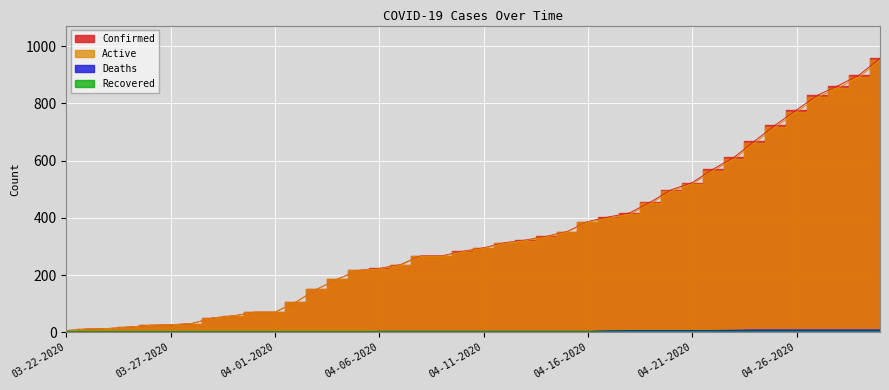

Reading left to right, transcribe all the data shown in this chart.

Confirmed: 03-22-2020=6	03-23-2020=11	03-24-2020=13	03-25-2020=18	03-26-2020=24	03-27-2020=26	03-28-2020=30	03-29-2020=50	03-30-2020=57	03-31-2020=70	04-01-2020=70	04-02-2020=105	04-03-2020=150	04-04-2020=186	04-05-2020=216	04-06-2020=223	04-07-2020=236	04-08-2020=267	04-09-2020=267	04-10-2020=283	04-11-2020=295	04-12-2020=313	04-13-2020=322	04-14-2020=335	04-15-2020=352	04-16-2020=387	04-17-2020=403	04-18-2020=417	04-19-2020=455	04-20-2020=498	04-21-2020=523	04-22-2020=570	04-23-2020=611	04-24-2020=669	04-25-2020=725	04-26-2020=777	04-27-2020=828	04-28-2020=862	04-29-2020=899	04-30-2020=957
Active: 03-22-2020=6	03-23-2020=11	03-24-2020=13	03-25-2020=18	03-26-2020=24	03-27-2020=26	03-28-2020=30	03-29-2020=50	03-30-2020=57	03-31-2020=70	04-01-2020=70	04-02-2020=105	04-03-2020=150	04-04-2020=186	04-05-2020=216	04-06-2020=221	04-07-2020=234	04-08-2020=265	04-09-2020=265	04-10-2020=281	04-11-2020=293	04-12-2020=311	04-13-2020=320	04-14-2020=333	04-15-2020=350	04-16-2020=385	04-17-2020=399	04-18-2020=412	04-19-2020=450	04-20-2020=493	04-21-2020=518	04-22-2020=565	04-23-2020=605	04-24-2020=662	04-25-2020=718	04-26-2020=770	04-27-2020=821	04-28-2020=855	04-29-2020=892	04-30-2020=950
Deaths: 03-22-2020=0	03-23-2020=0	03-24-2020=0	03-25-2020=0	03-26-2020=0	03-27-2020=0	03-28-2020=0	03-29-2020=0	03-30-2020=0	03-31-2020=0	04-01-2020=0	04-02-2020=0	04-03-2020=0	04-04-2020=0	04-05-2020=0	04-06-2020=2	04-07-2020=2	04-08-2020=2	04-09-2020=2	04-10-2020=2	04-11-2020=2	04-12-2020=2	04-13-2020=2	04-14-2020=2	04-15-2020=2	04-16-2020=2	04-17-2020=4	04-18-2020=5	04-19-2020=5	04-20-2020=5	04-21-2020=5	04-22-2020=5	04-23-2020=6	04-24-2020=7	04-25-2020=7	04-26-2020=7	04-27-2020=7	04-28-2020=7	04-29-2020=7	04-30-2020=7